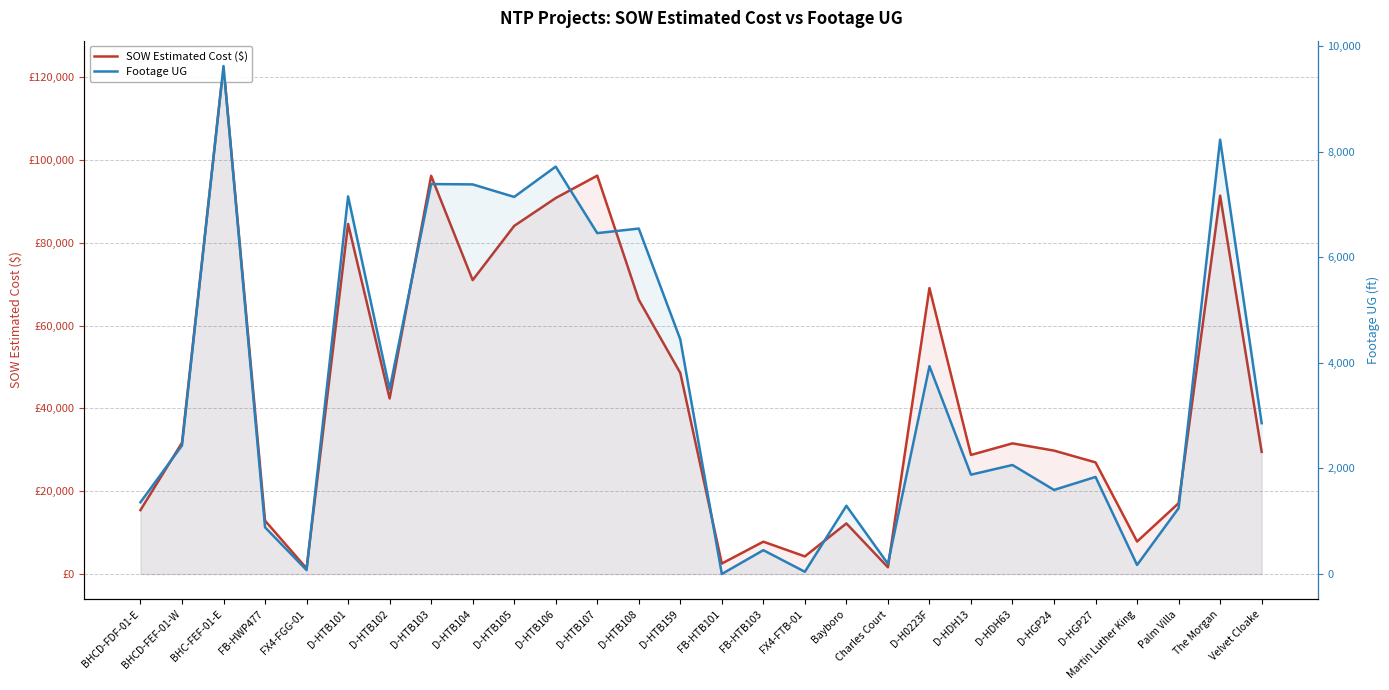

What is the difference between the highest and lowest values at D-HDH13?

26881.0